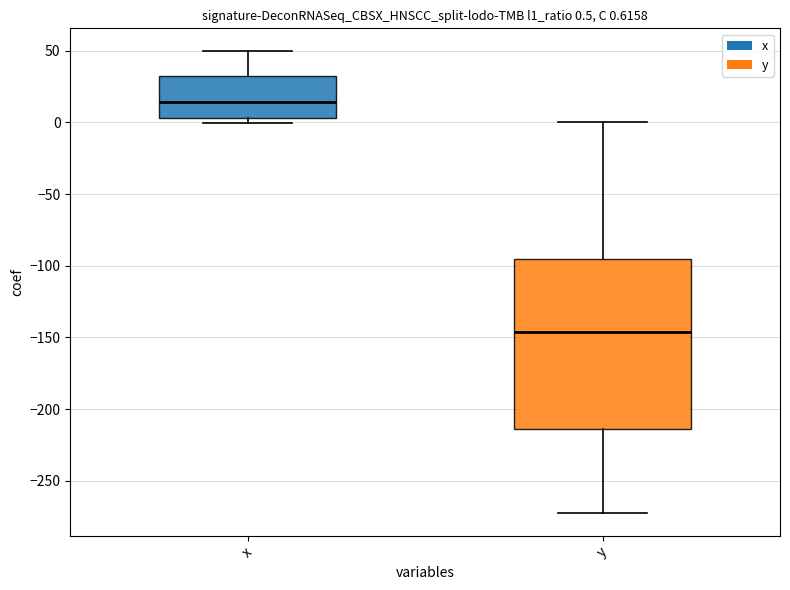

Which box's median line is the highest?

x